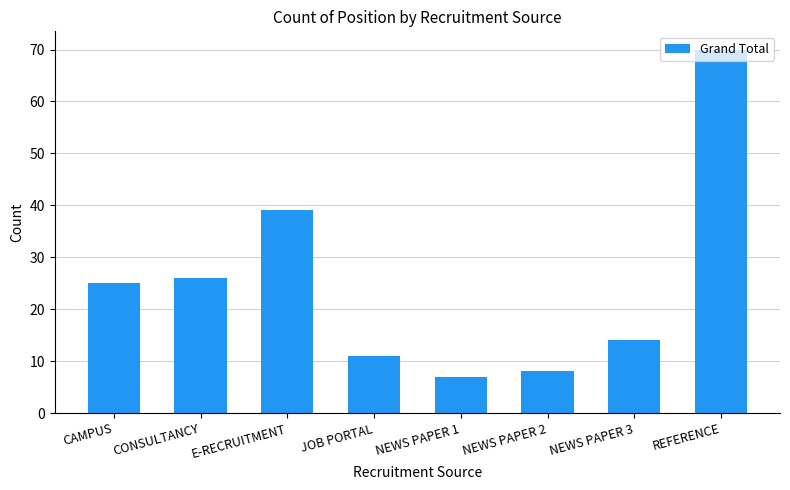

The value at CAMPUS is 25. True or false?

True